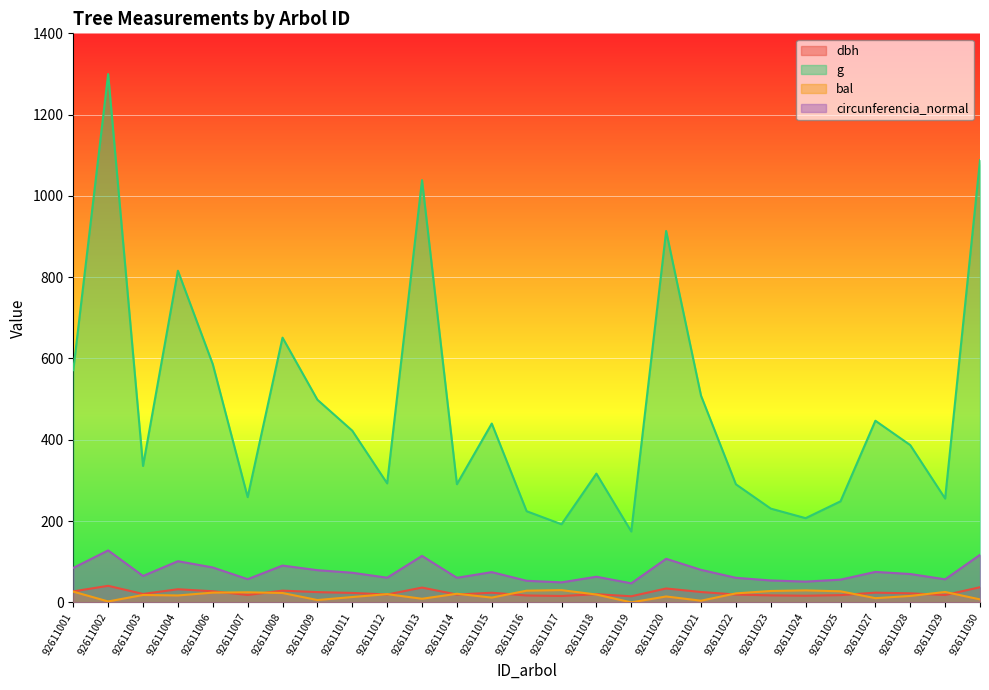

What is the difference between the maximum and minimum values in the g series?

1125.4